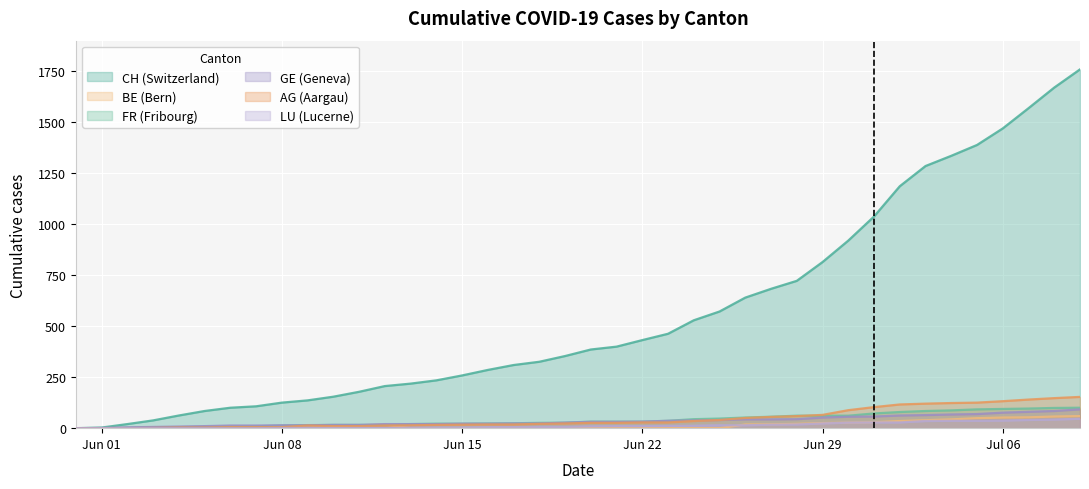

True or false: BE has more than 1 interior local peaks.

False